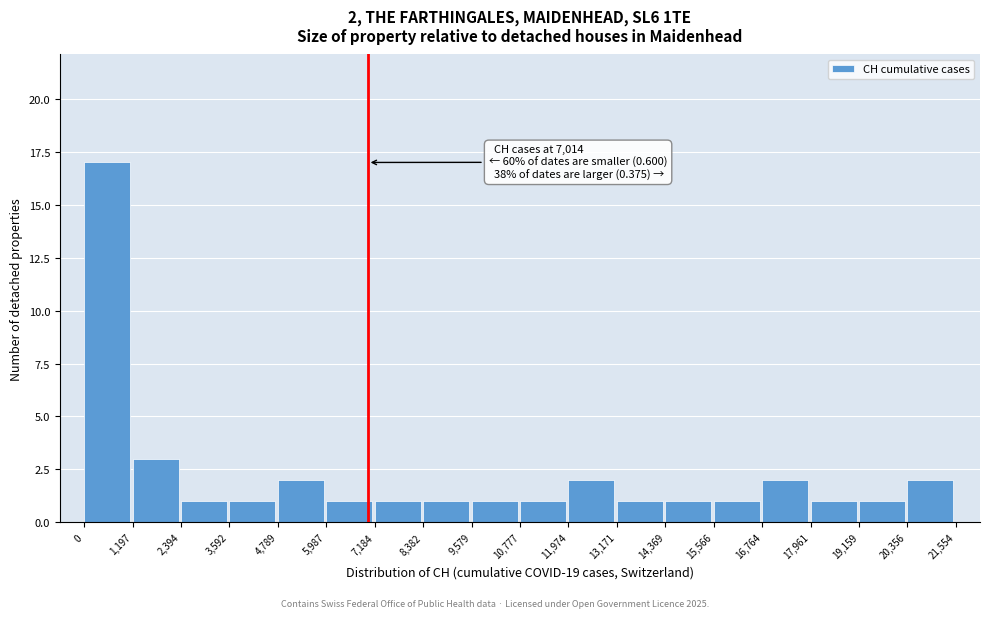

Over which range of the x-axis is the bar tallest?

0 to 1,197